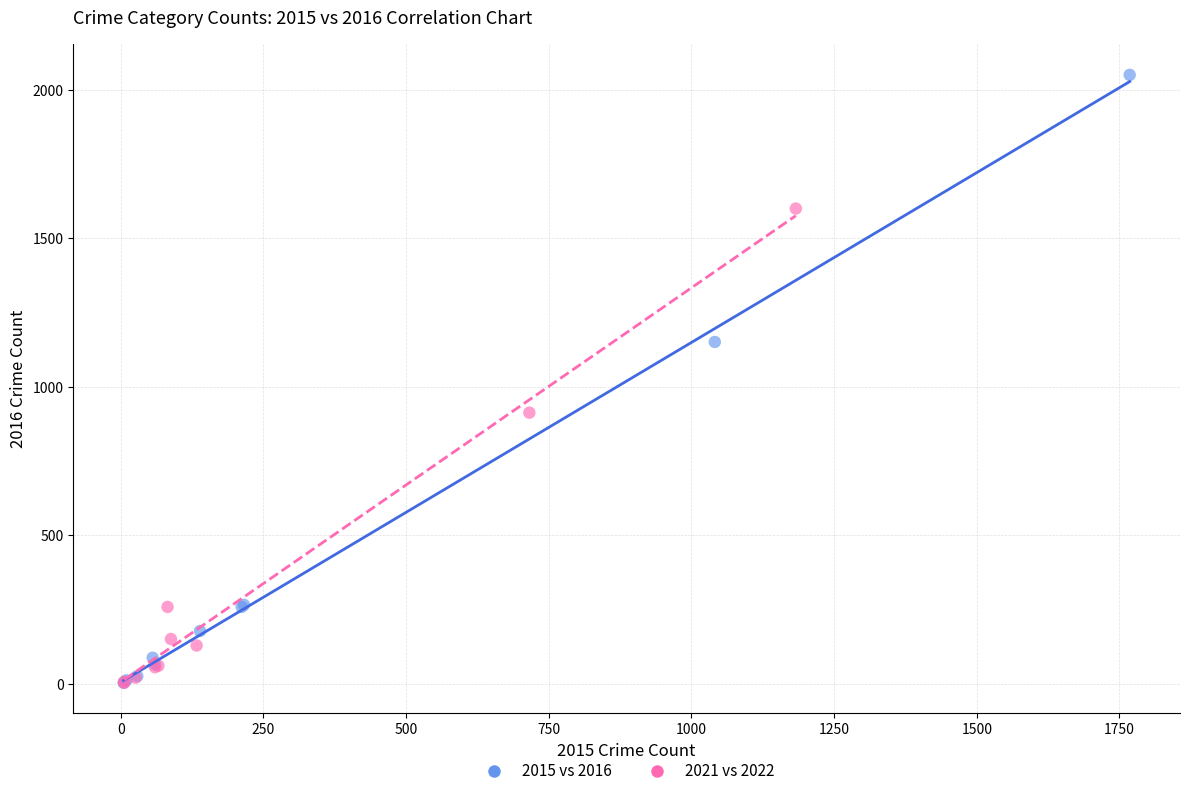

Which series has the widest spread of Y values?

2015 vs 2016